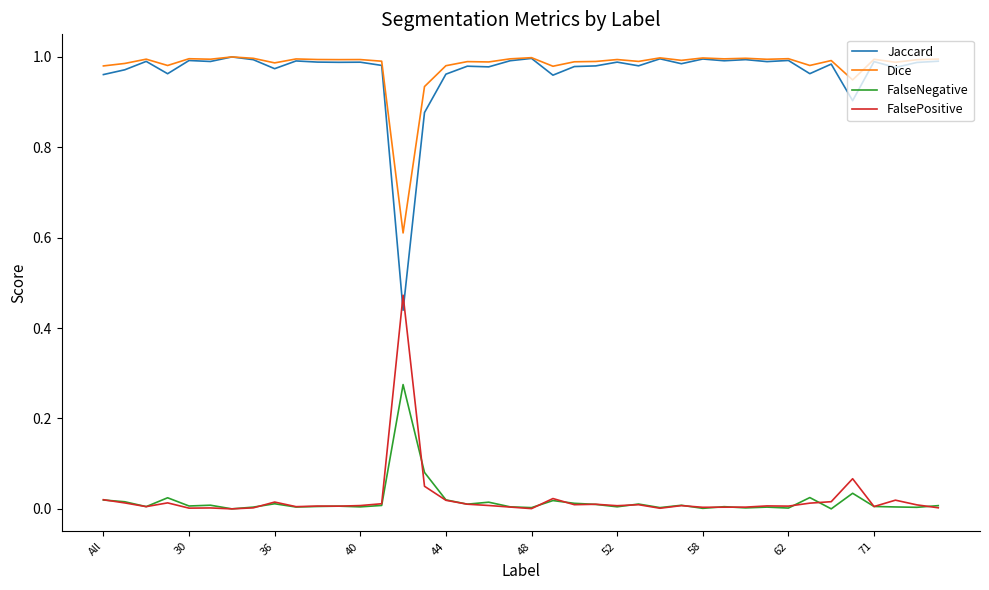

How many lines are shown in the chart?

4